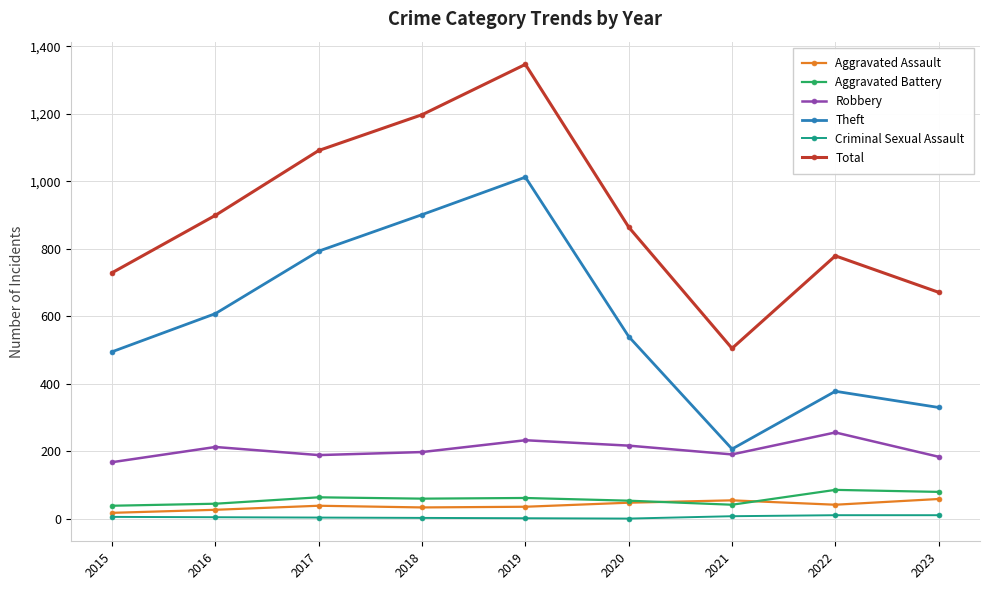

At which label is Total closest to 925?

2016